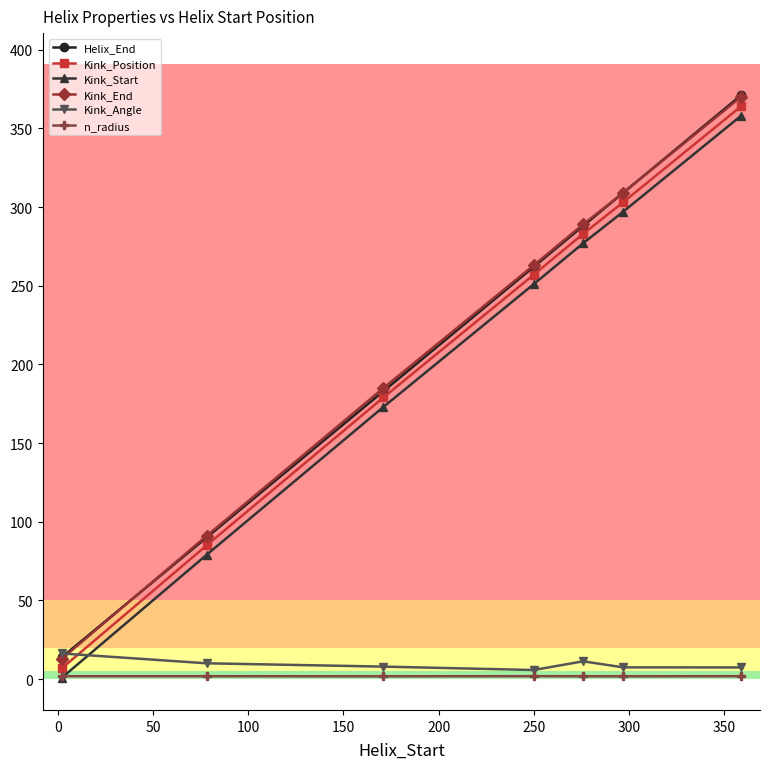

What is the value of the Kink_Position point at the 6th from the left?

303.0